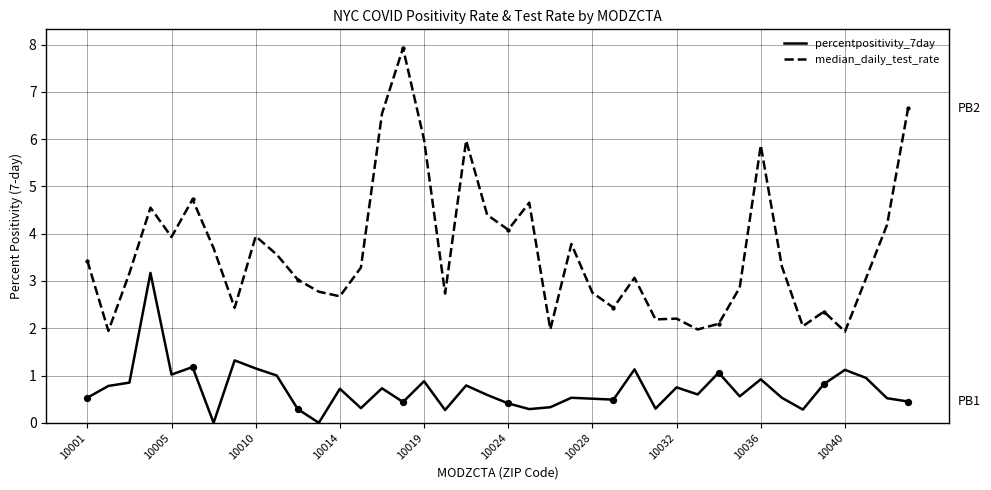

Which series has the largest total across all categories?

median_daily_test_rate